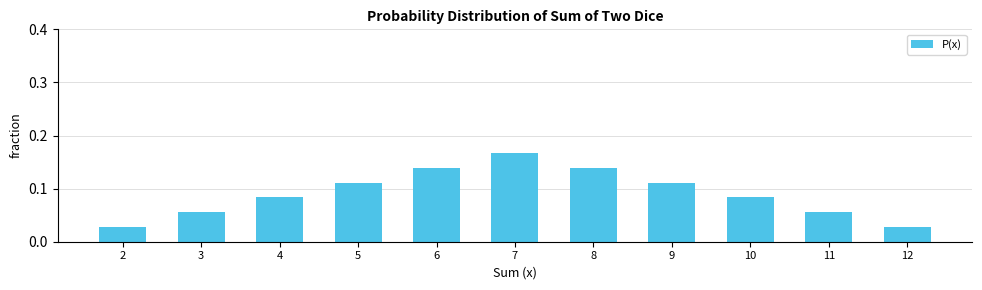

How many bars are there in total?

11